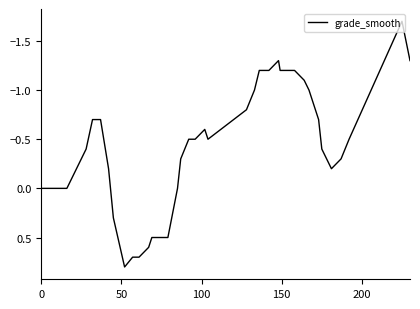

What is the greatest value displayed?

0.8